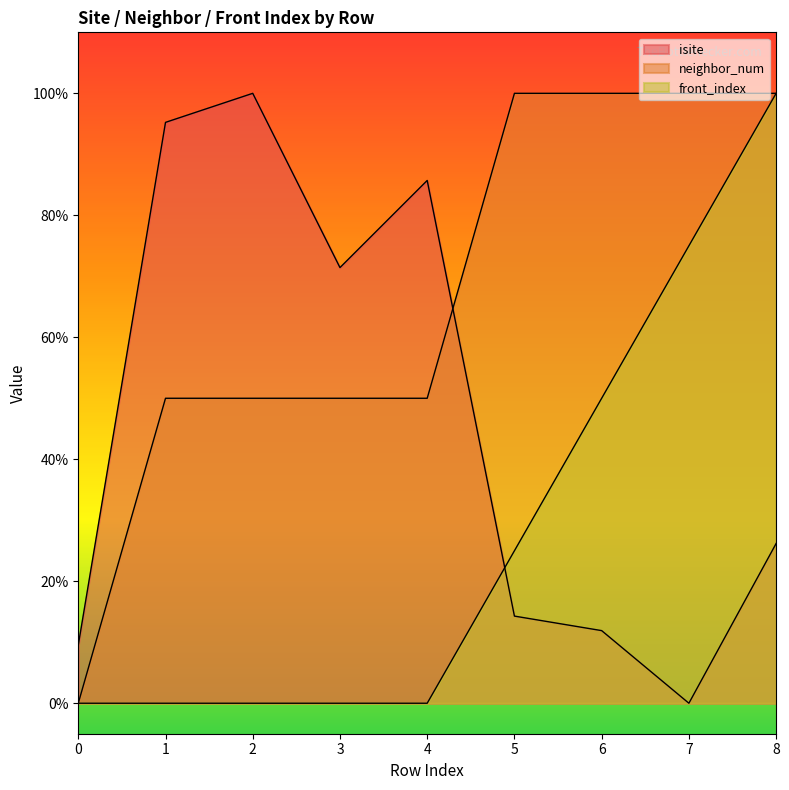

What is the average value of the isite series?

46.0